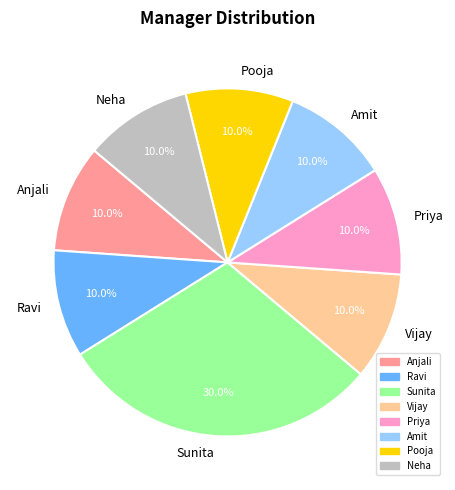

Approximately how many times larger is the value at Priya compared to Neha?

1.0